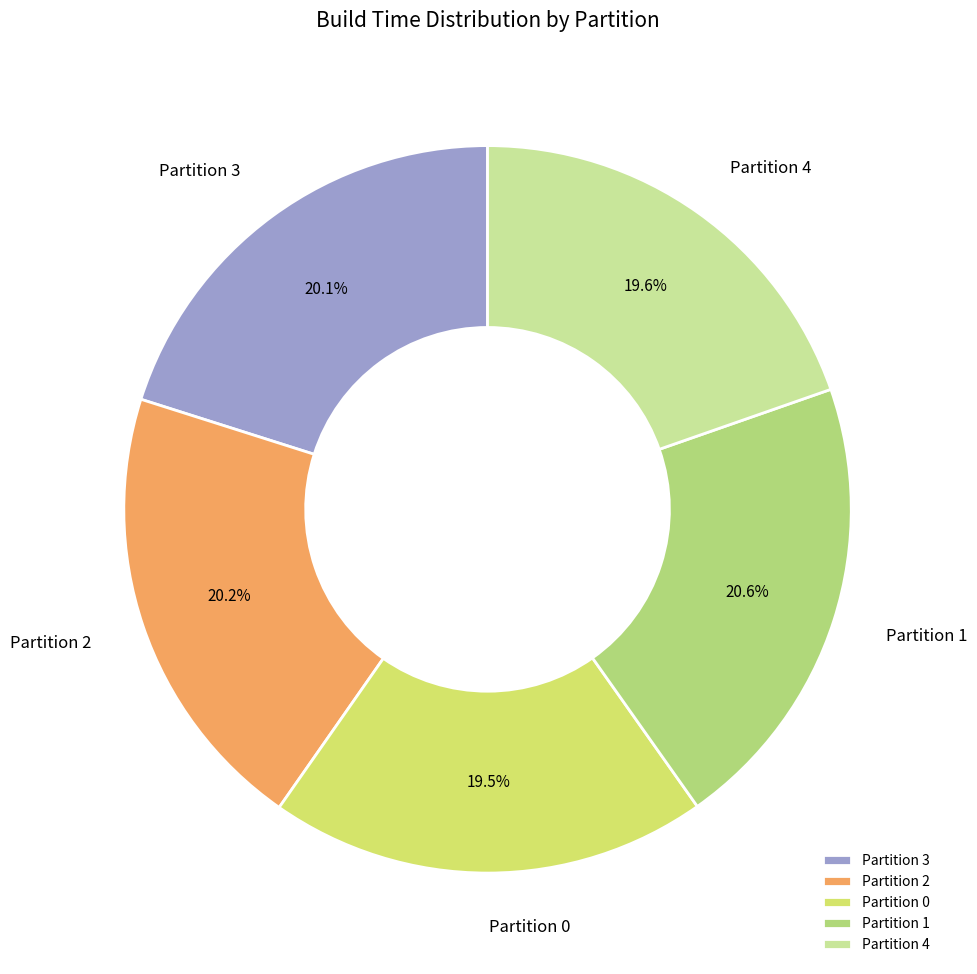

Is the sum of Partition 3 and Partition 2 greater than half?

No